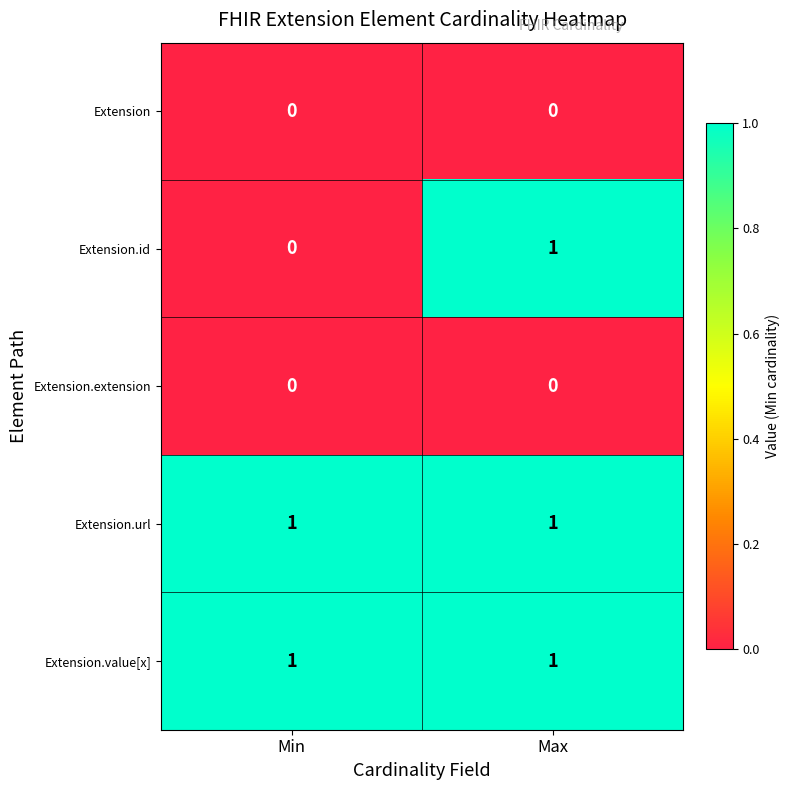

True or false: Extension.extension has a value of 0 at Min.

True